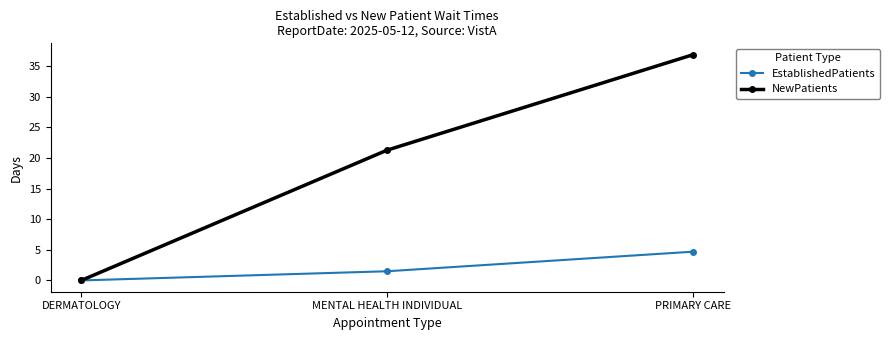

Does the chart have visible grid lines?

No